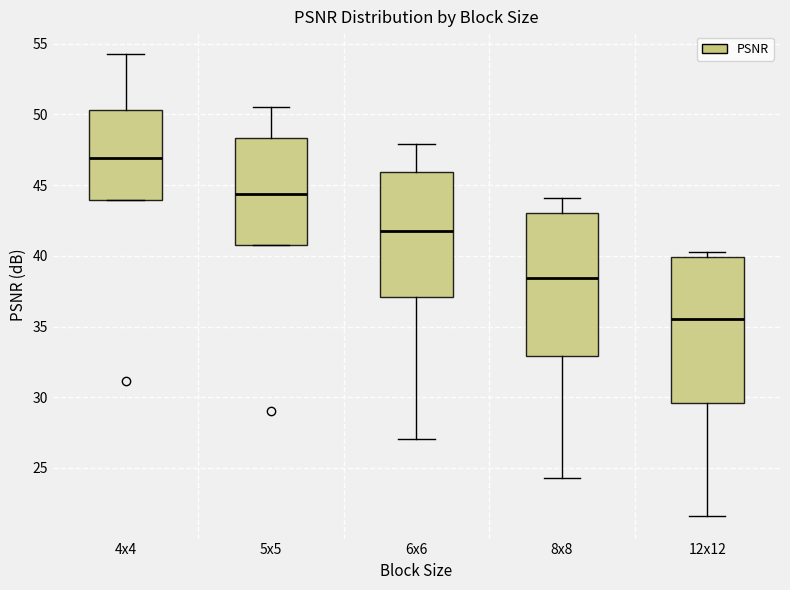

Reading left to right, read every box against the y-axis: the position of its median line, the range the box covers, and the ends of its whiskers. The values are not printed on the chart, so give them approximately, as read against the axis.

4x4: median 47.0, box 44.0 to 50.5, whiskers 44.0 to 54.0
5x5: median 44.5, box 40.5 to 48.5, whiskers 40.5 to 50.5
6x6: median 41.5, box 37.0 to 46.0, whiskers 27.0 to 48.0
8x8: median 38.5, box 33.0 to 43.0, whiskers 24.5 to 44.0
12x12: median 35.5, box 29.5 to 40.0, whiskers 21.5 to 40.5